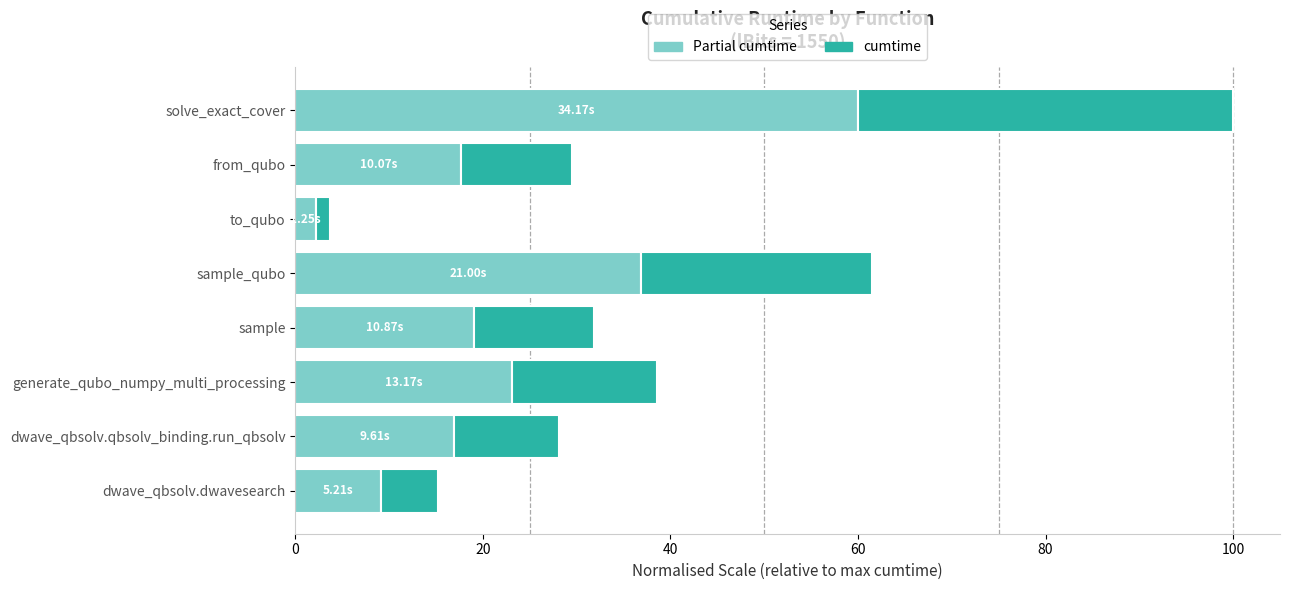

At which category is the sum across all series the highest?

solve_exact_cover